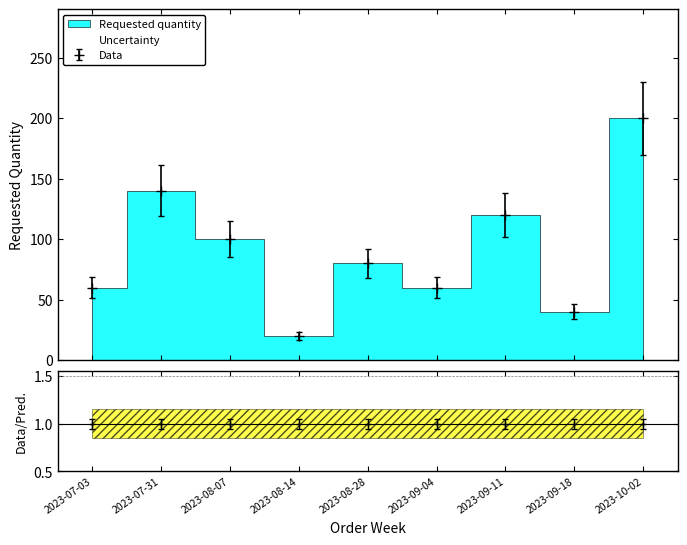

What is the value of the Data point at the 3rd from the left?

100